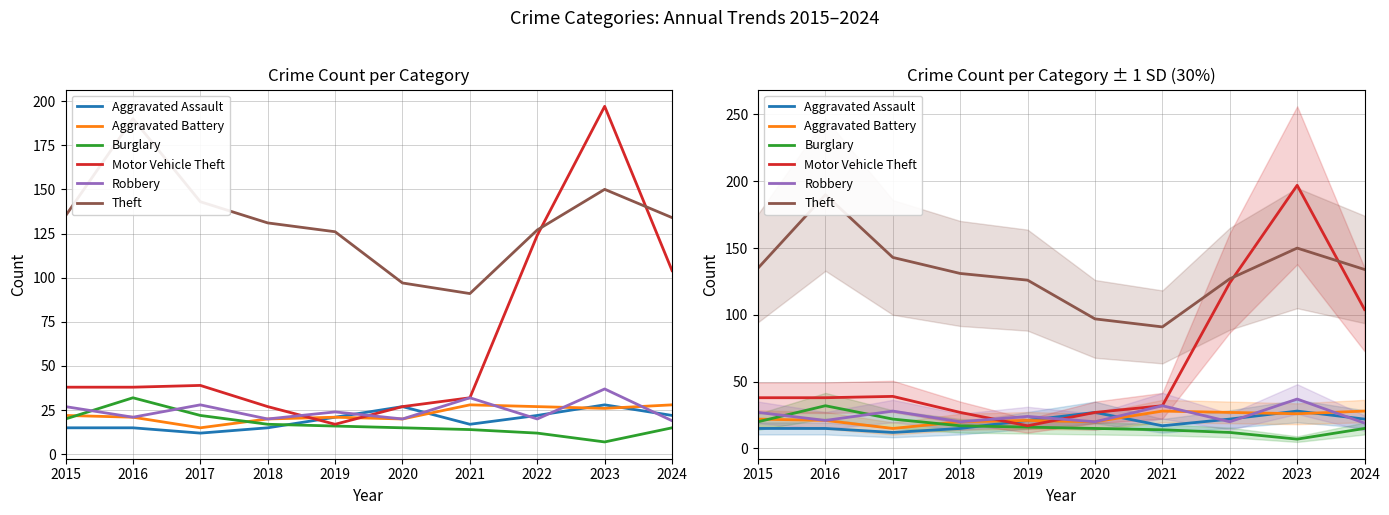

At 2015, list the series in order from largest to smallest.

Theft, Motor Vehicle Theft, Robbery, Aggravated Battery, Burglary, Aggravated Assault